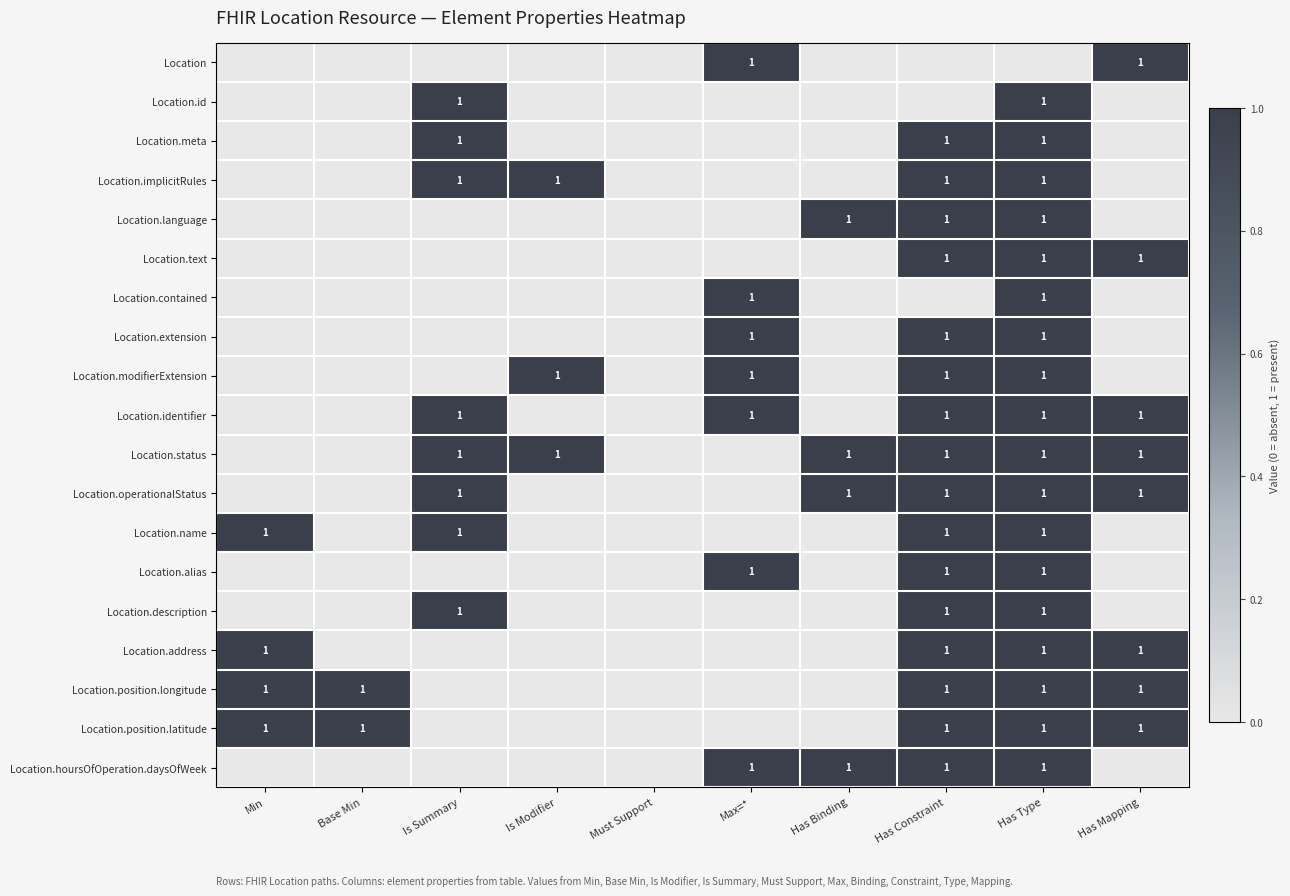

How many distinct data groups are displayed?

19